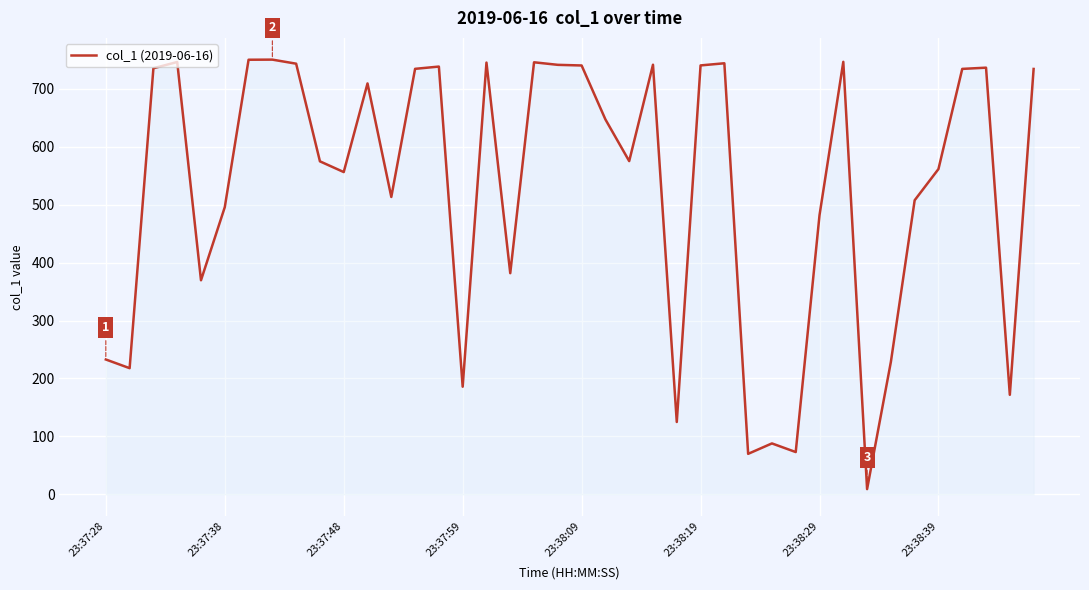

What is the greatest value displayed?

750.5